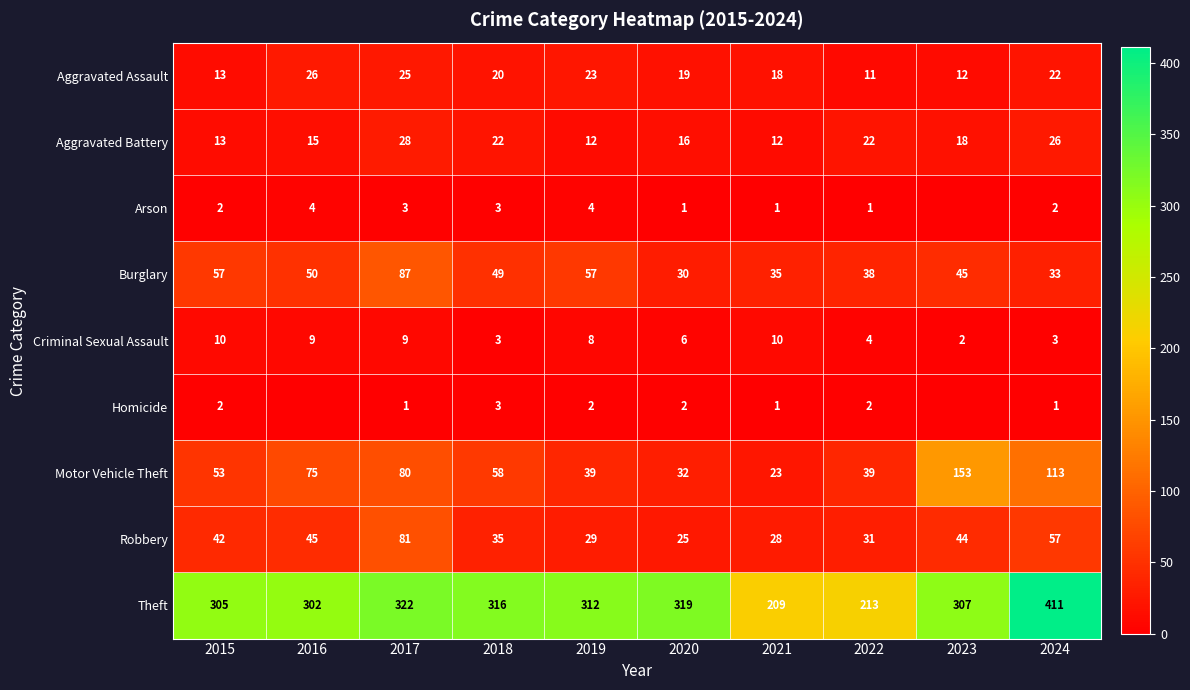

At which label does Theft first exceed 312?

2017